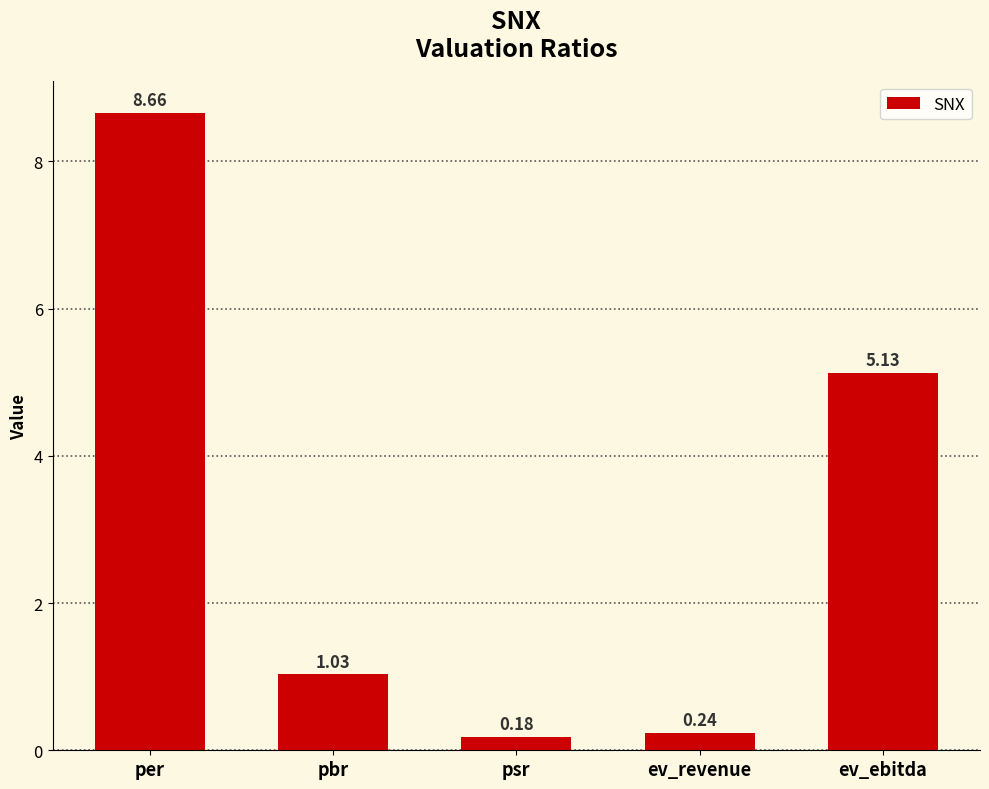

What is the label of the 3rd bar from the left?

psr